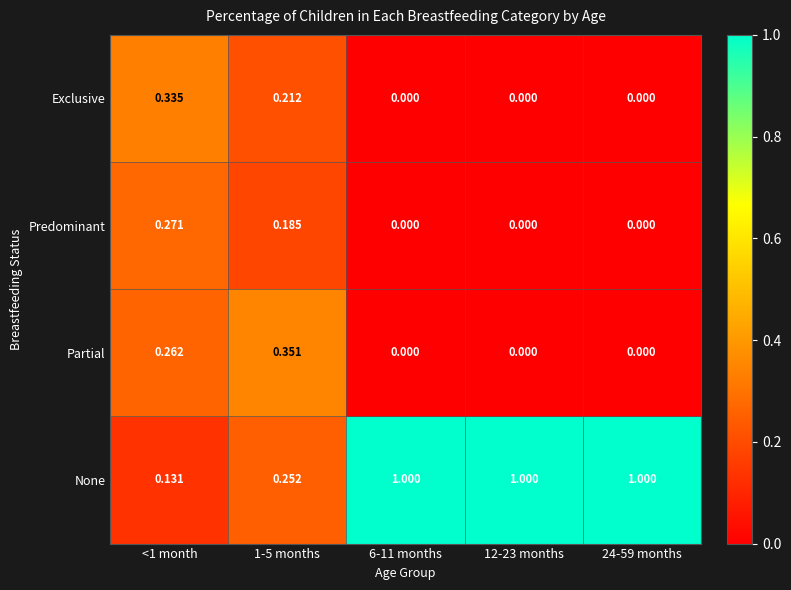

Is the value of Exclusive at 1-5 months greater than the value of Predominant at 1-5 months?

Yes